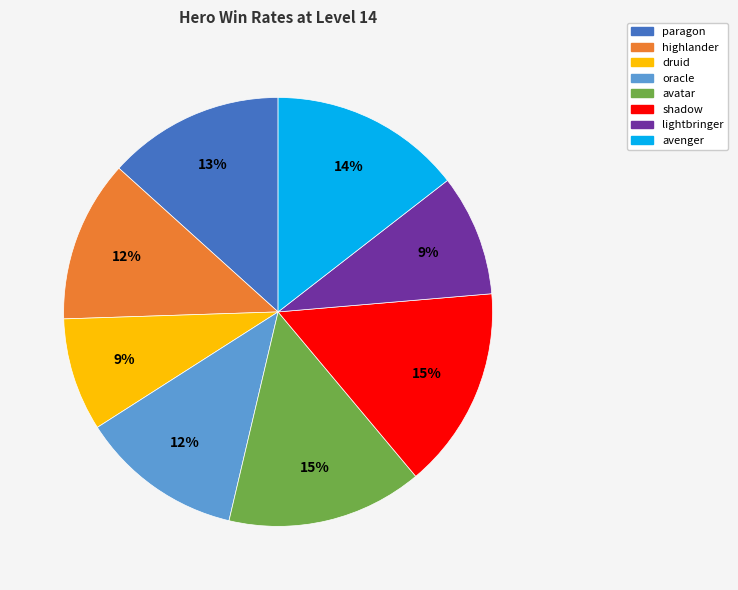

To the nearest percent, what is the combined percentage of shadow and highlander?

27%